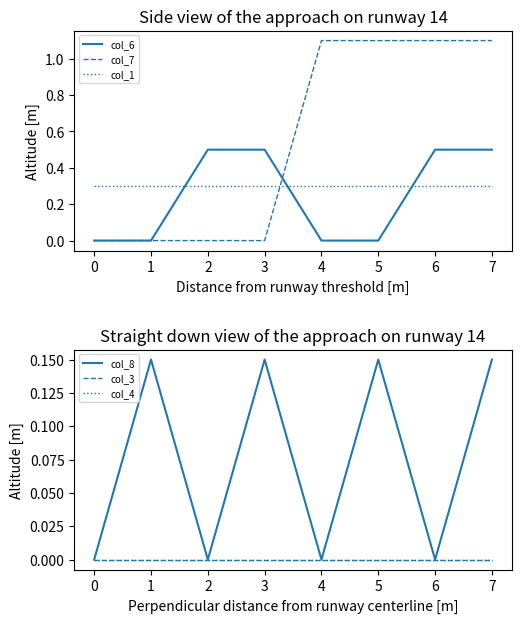

The value of col_6 at 6 is 0.5. True or false?

True